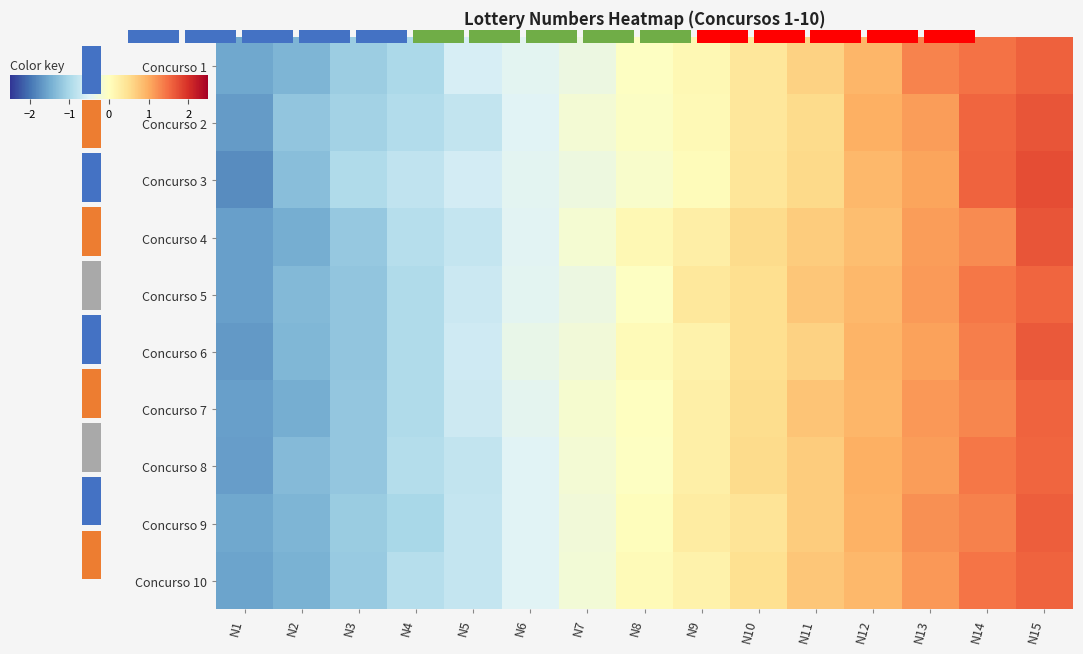

At which label is Concurso 10 closest to 0?

N8